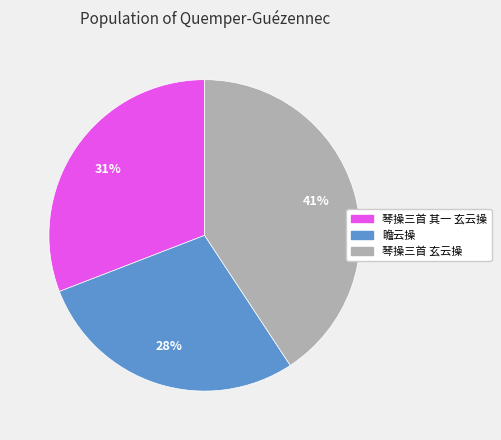

What is the largest slice in the pie chart?

琴操三首 玄云操